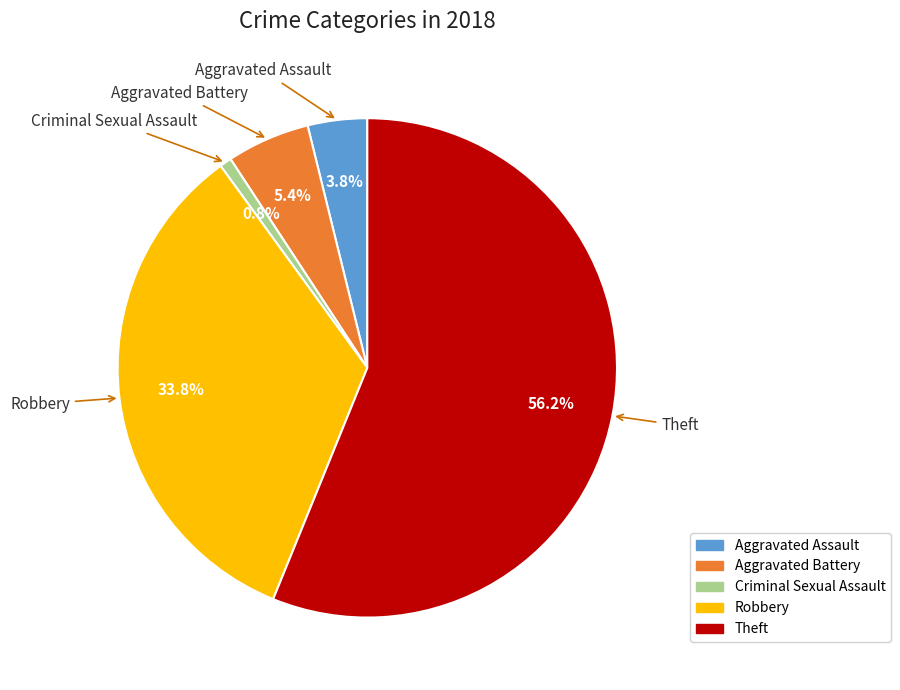

Is there a majority slice in this chart?

Yes